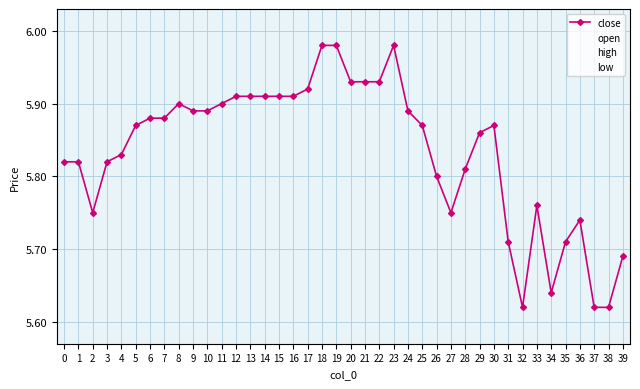

True or false: high has more than 1 interior local peaks.

True